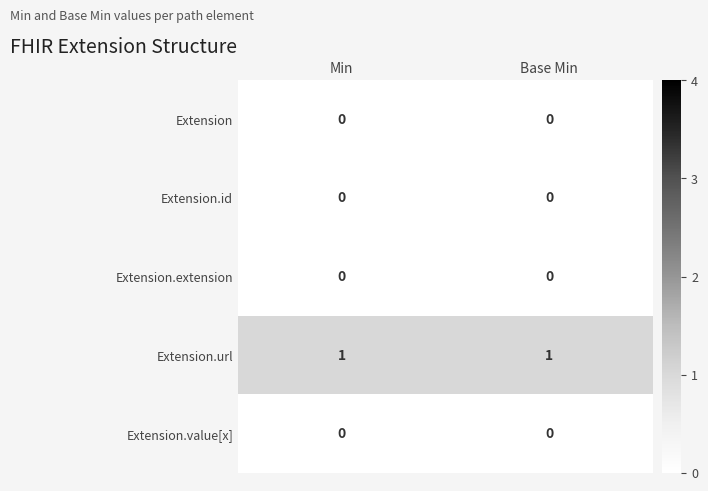

Reading left to right, list all the values displayed in this chart.

Extension: 0	0
Extension.id: 0	0
Extension.extension: 0	0
Extension.url: 1	1
Extension.value[x]: 0	0